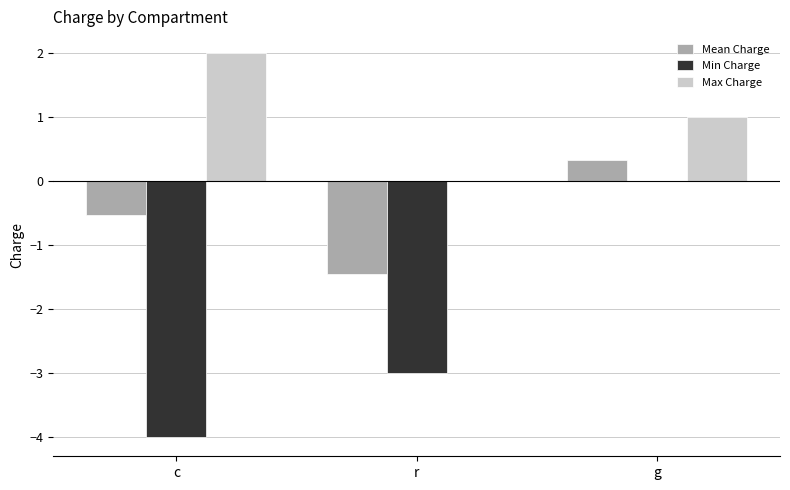

Which label corresponds to the largest value in the chart?

c